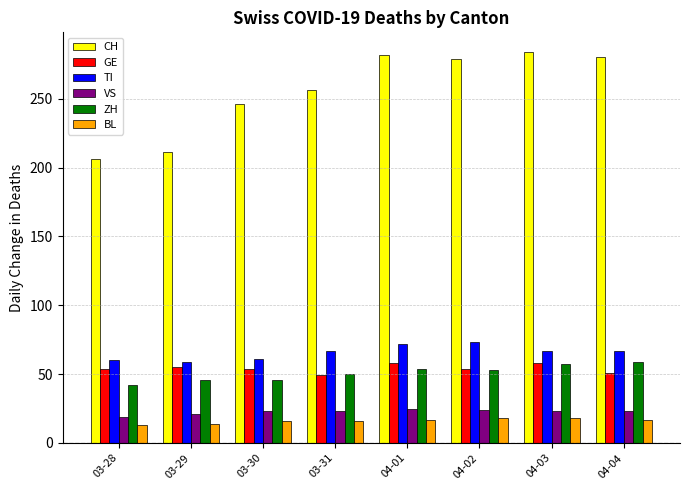

Which series has the largest total across all categories?

CH